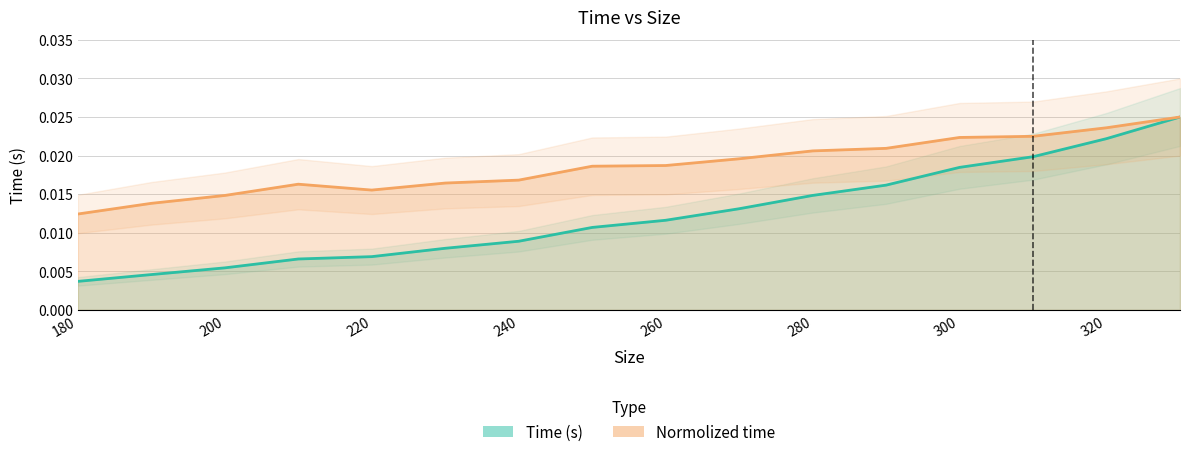

Between 250 and 330, which is larger?

330